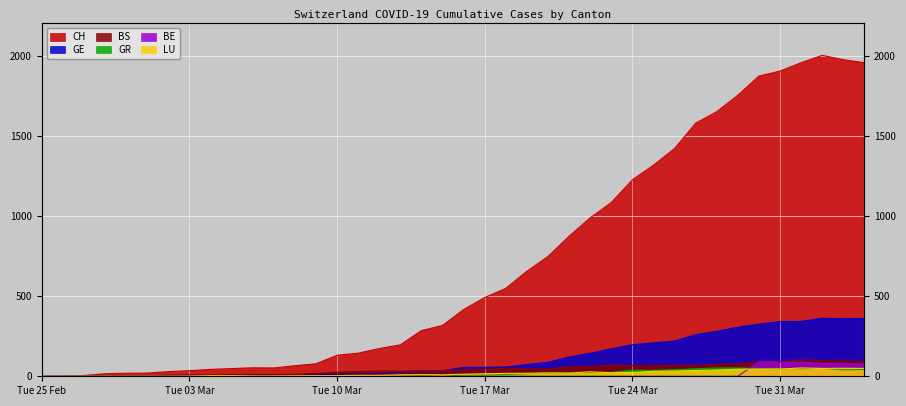

At which label does BS first exceed 41?

Tue 17 Mar